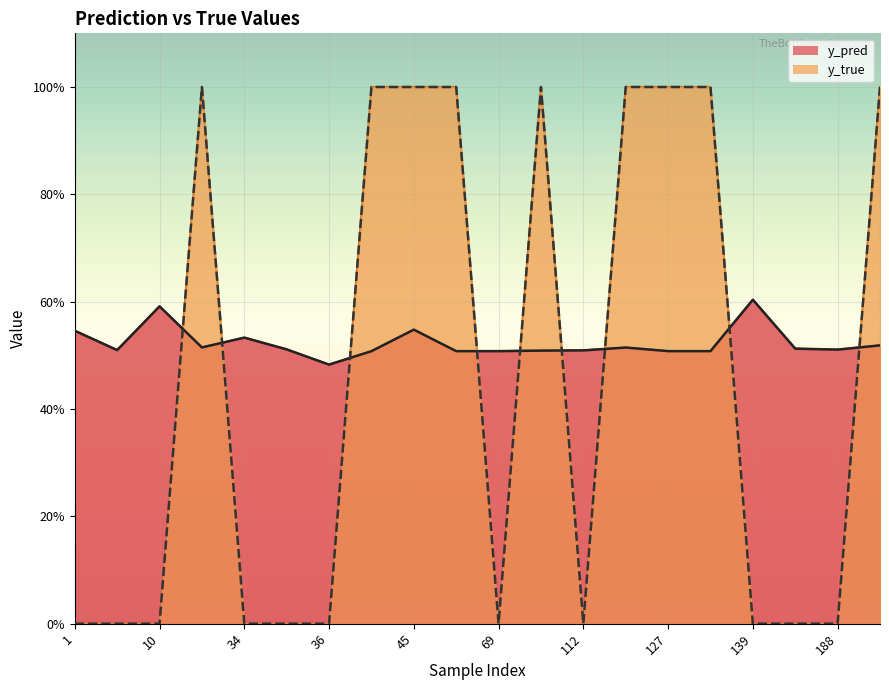

At how many categories does at least one series exceed 0?

20